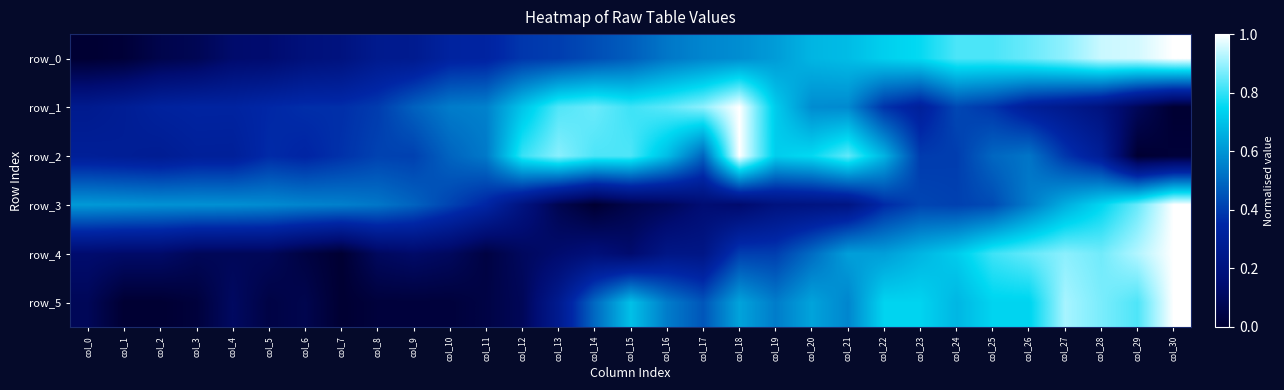

Which series has the largest range (max minus min)?

row_0